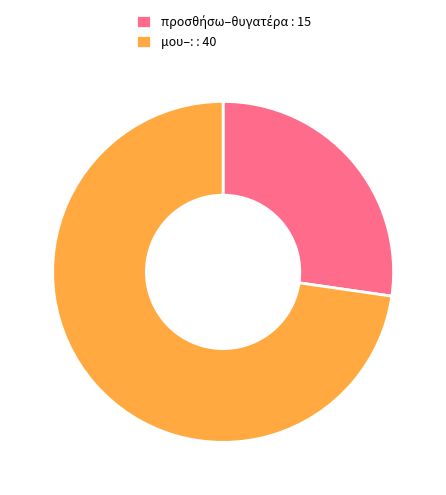

How many slices are in this pie chart?

2